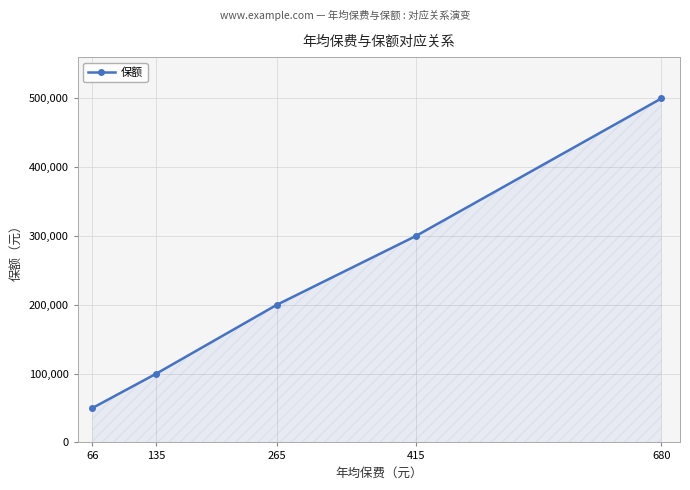

What is the sum of the values at 135 and 680?

600000